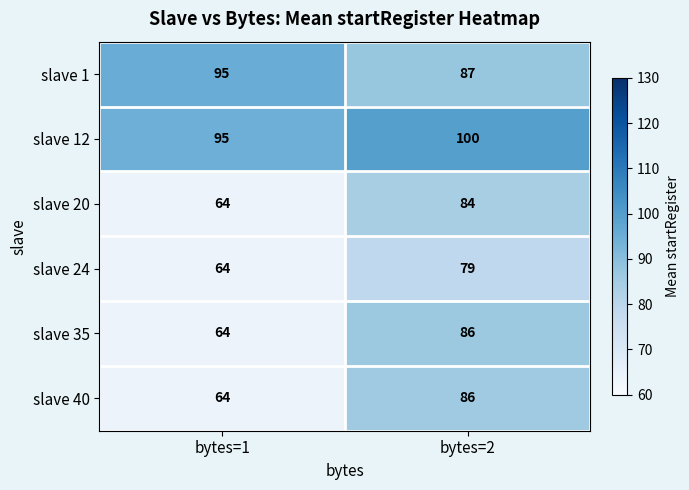

Which category has the lowest value across all series?

bytes=1